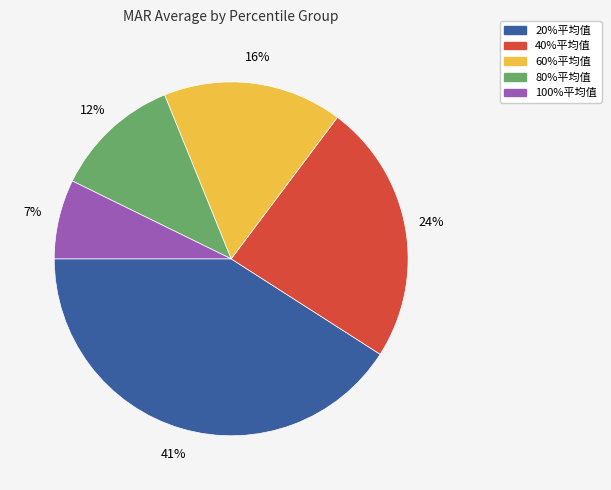

Do 80%平均值 and 60%平均值 together represent more than half of the pie?

No